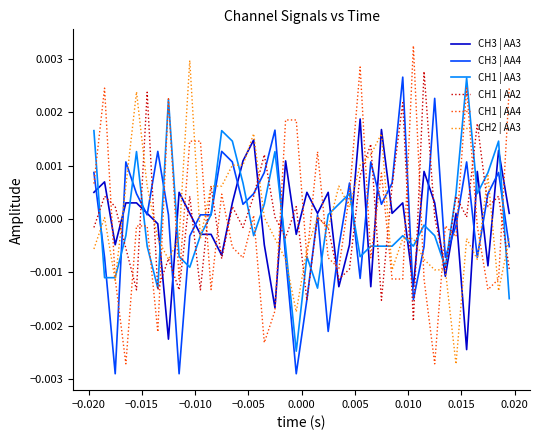

How many times do CH1 | AA2 and CH1 | AA4 cross each other?

20